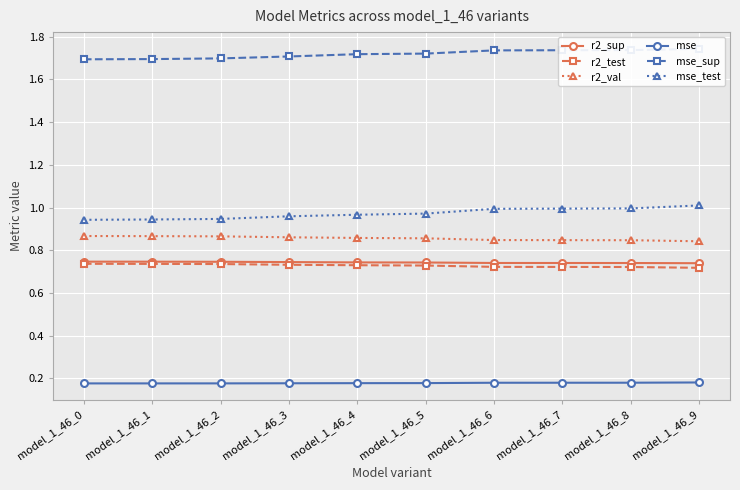

The value of r2_test at model_1_46_4 is 1.1. True or false?

False